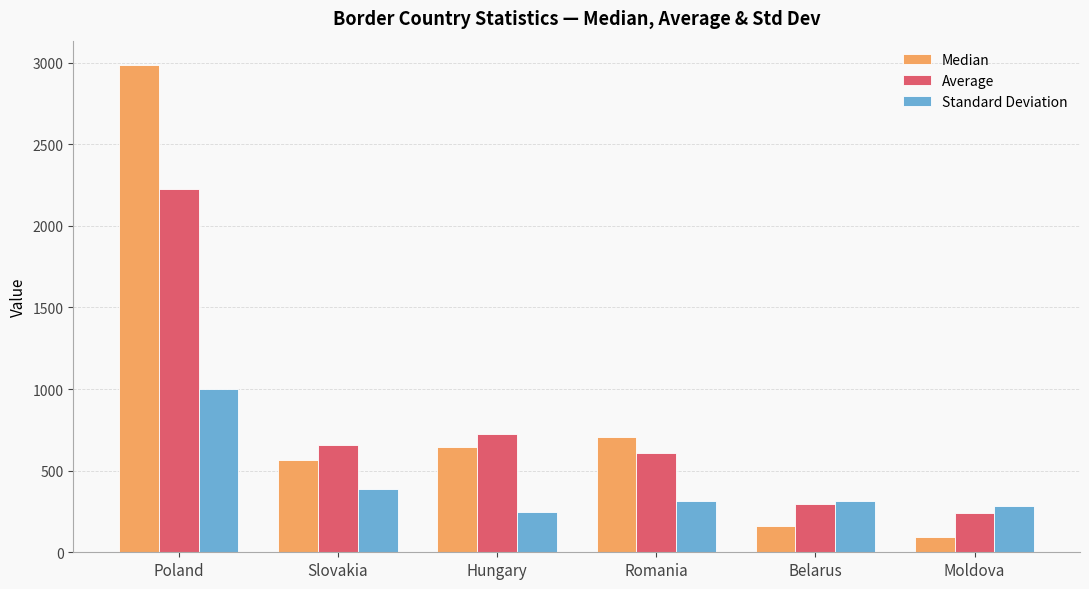

What is the total value across all series at Romania?

1627.0